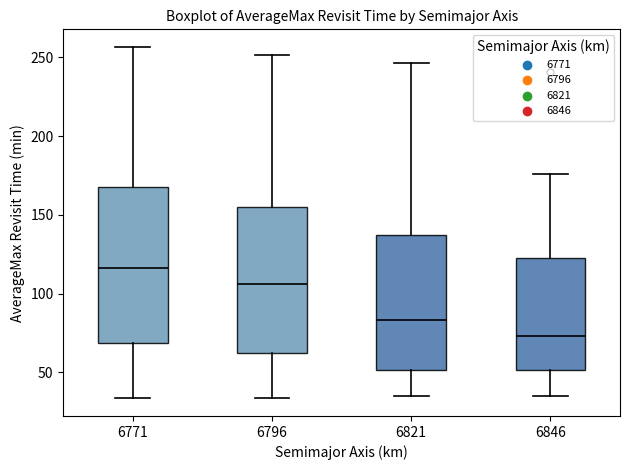

Reading left to right, transcribe this box plot: for each box, give where its median line is, the range the box spans, and where its two whiskers end, as read against the y-axis. The values are not printed on the chart, so give them approximately, as read against the axis.

6771: median 115, box 70 to 165, whiskers 35 to 255
6796: median 105, box 60 to 155, whiskers 35 to 250
6821: median 85, box 50 to 135, whiskers 35 to 245
6846: median 75, box 50 to 120, whiskers 35 to 175